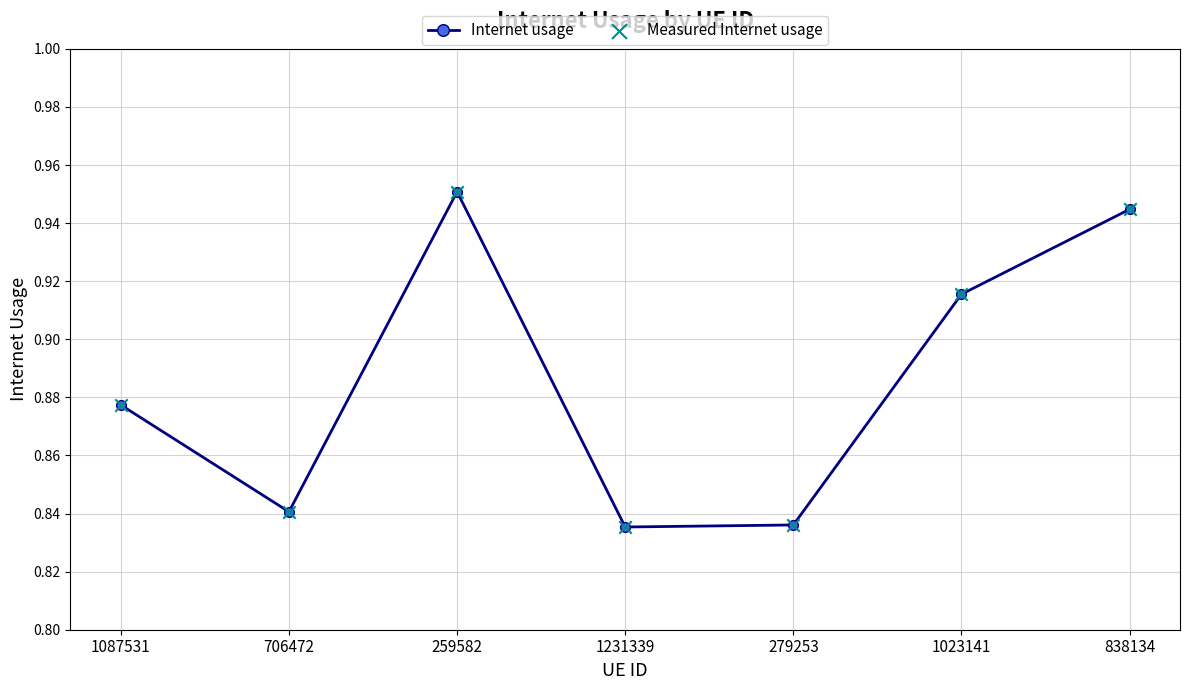

What is the label of the 4th point from the left?

1231339